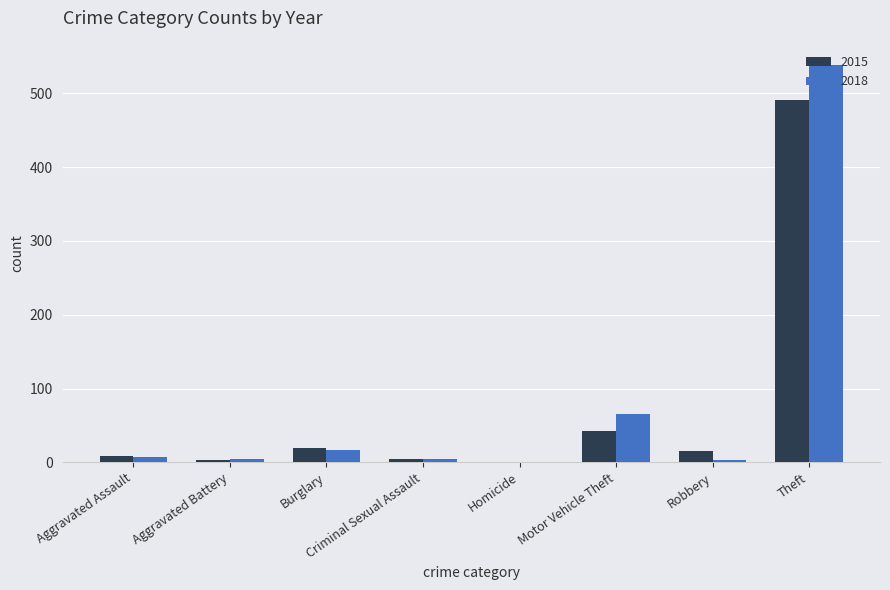

What is the difference between the 2015 values at Theft and Burglary?

472